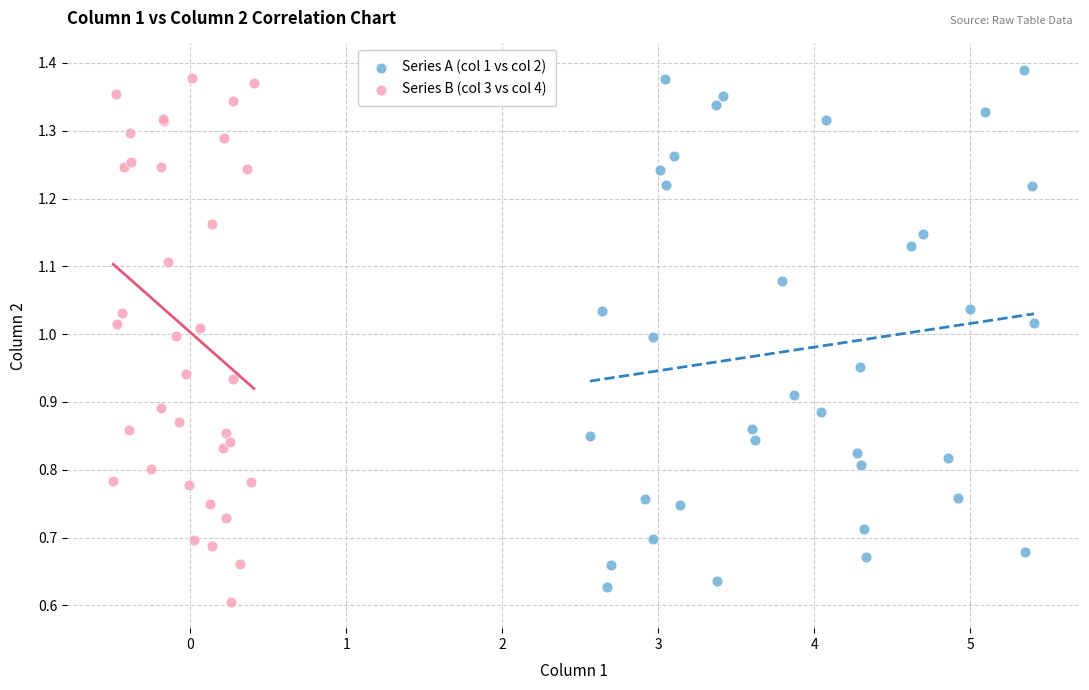

Which series contains the lowest Y value?

Series B (col 3 vs col 4)